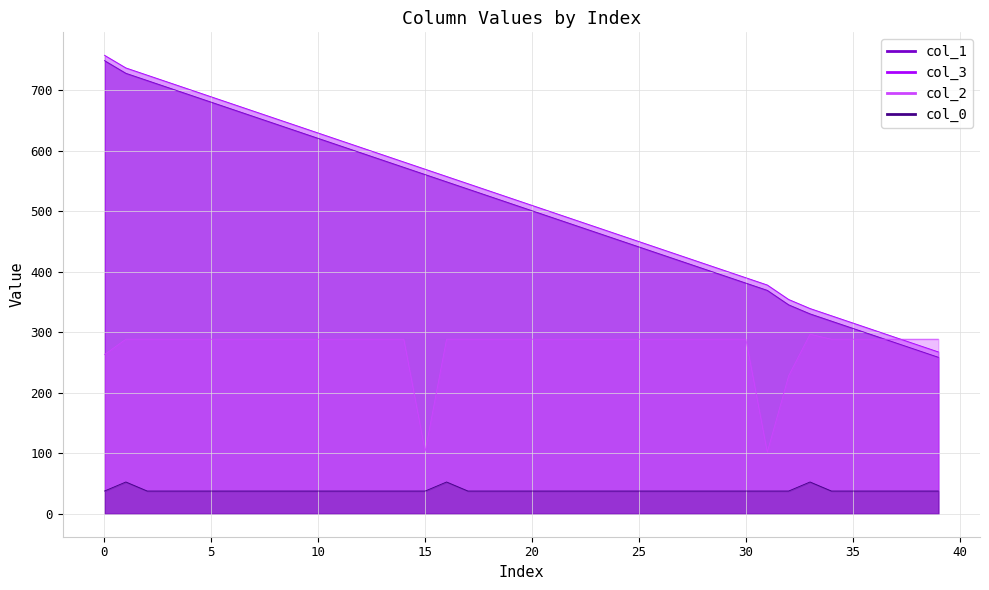

What is the spread (max minus min) of values at 15?

663.2